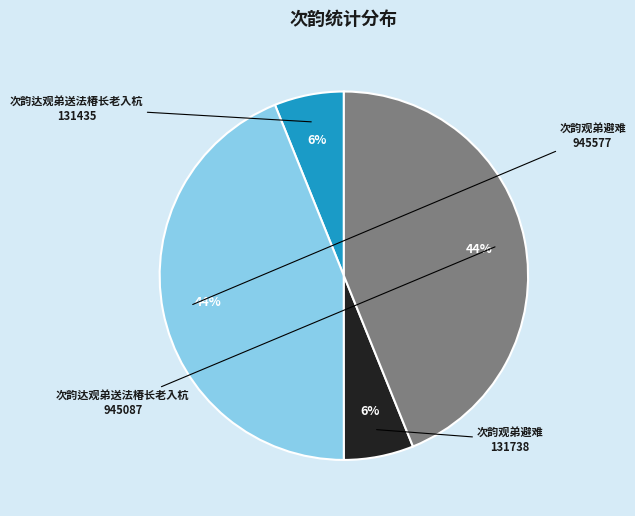

Is there any slice that represents more than half of the pie?

No